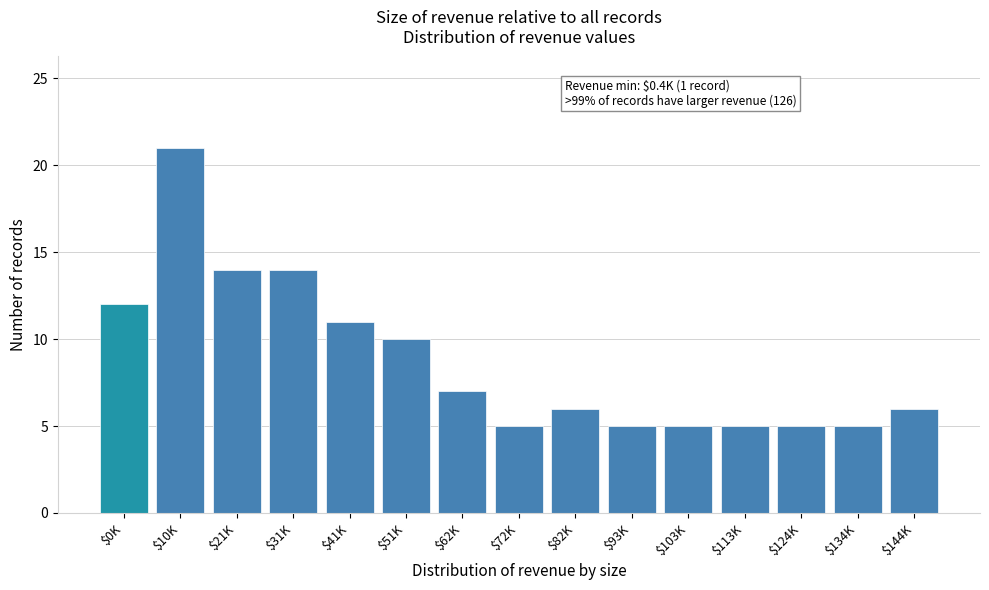

Reading right to left, extract all data points from this chart.

6	5	5	5	5	5	6	5	7	10	11	14	14	21	12